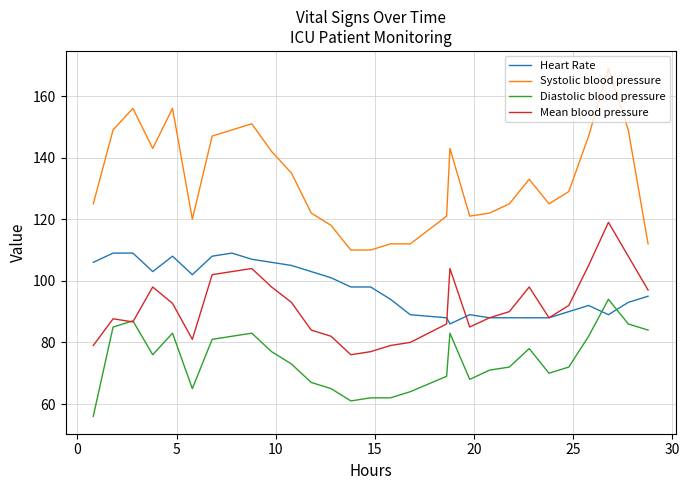

True or false: Systolic blood pressure and Diastolic blood pressure cross at least once.

False